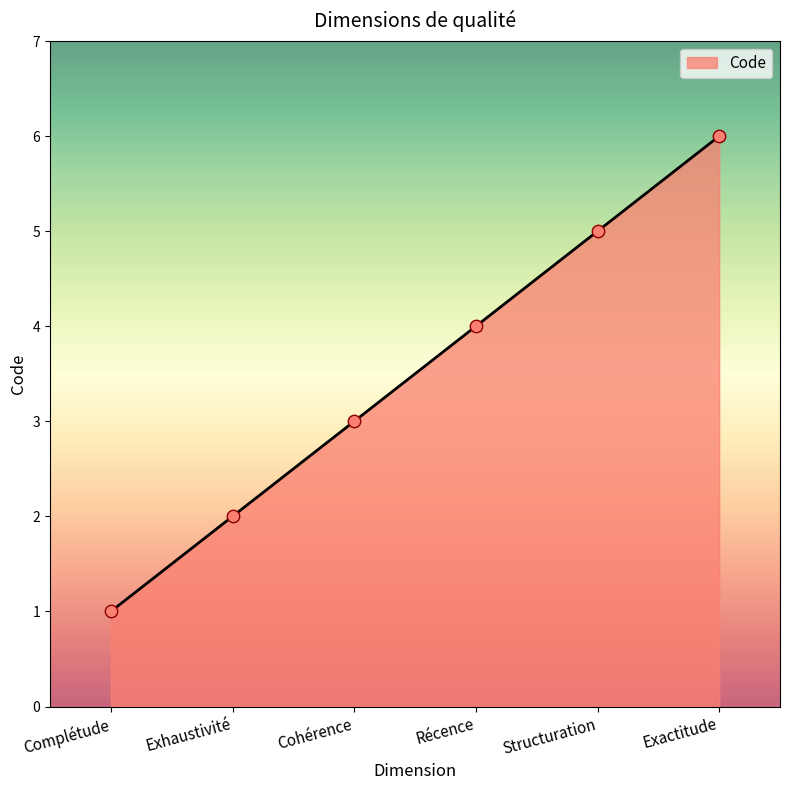

What is the ratio of the value at Exactitude to the value at Complétude?

6.0